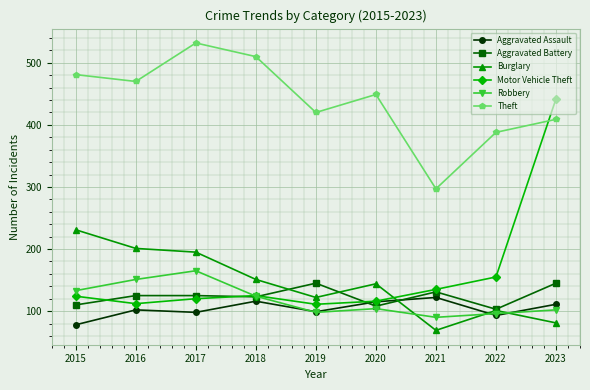

In Motor Vehicle Theft, how many points are higher than both neighbors (excluding endpoints)?

1